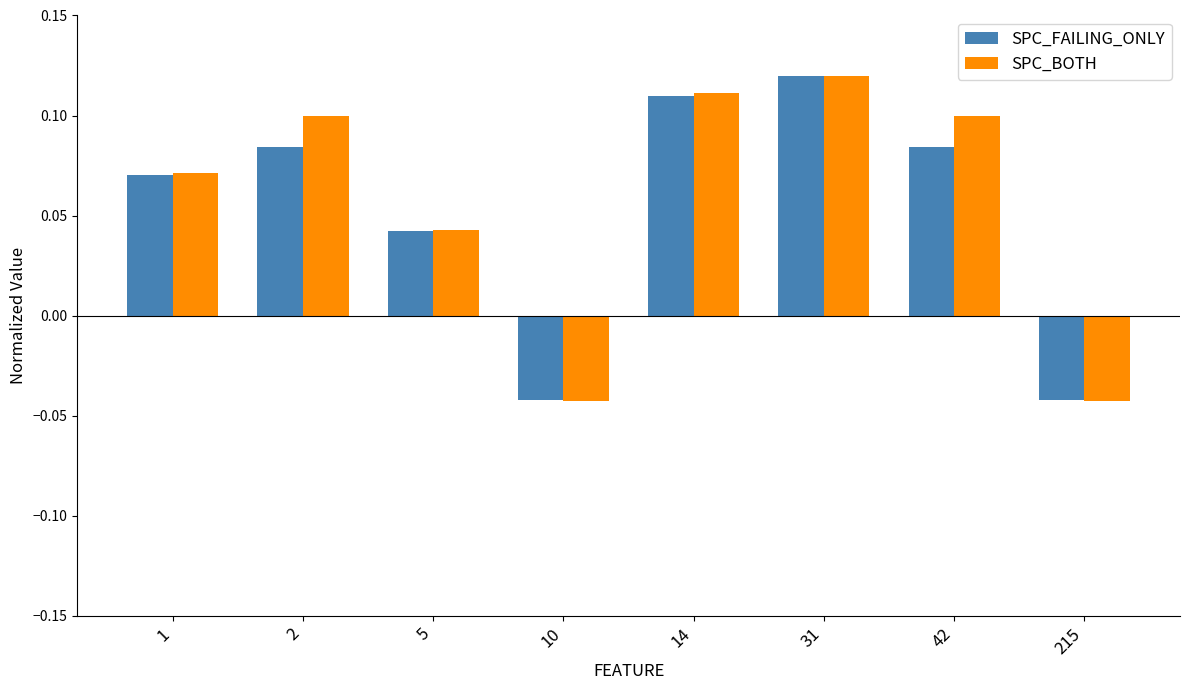

Is the value of SPC_FAILING_ONLY at 31 greater than the value of SPC_BOTH at 42?

Yes